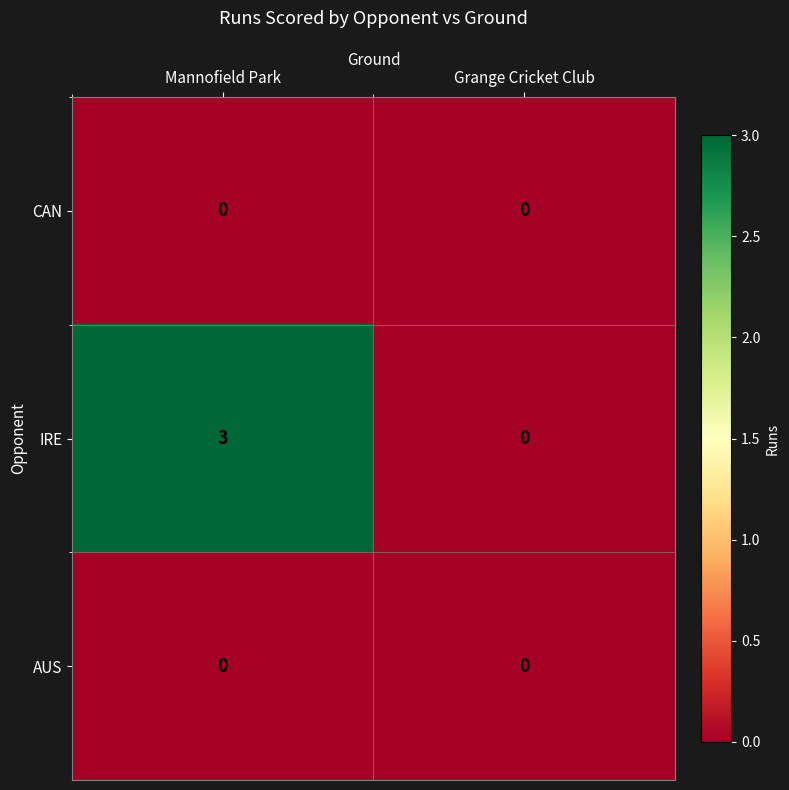

Which label corresponds to the largest value in the chart?

Mannofield Park